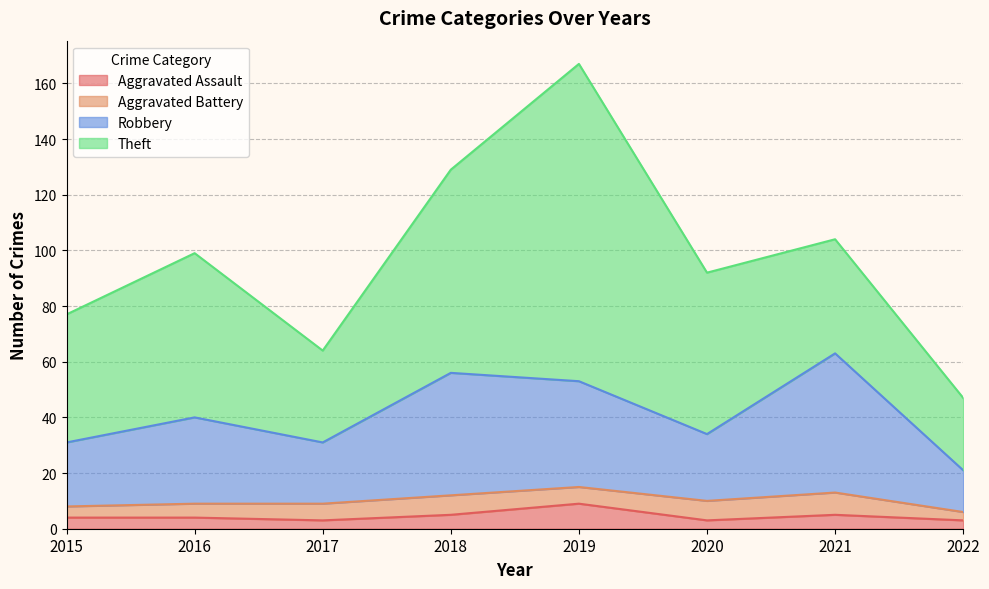

At which category is the sum across all series the highest?

2019